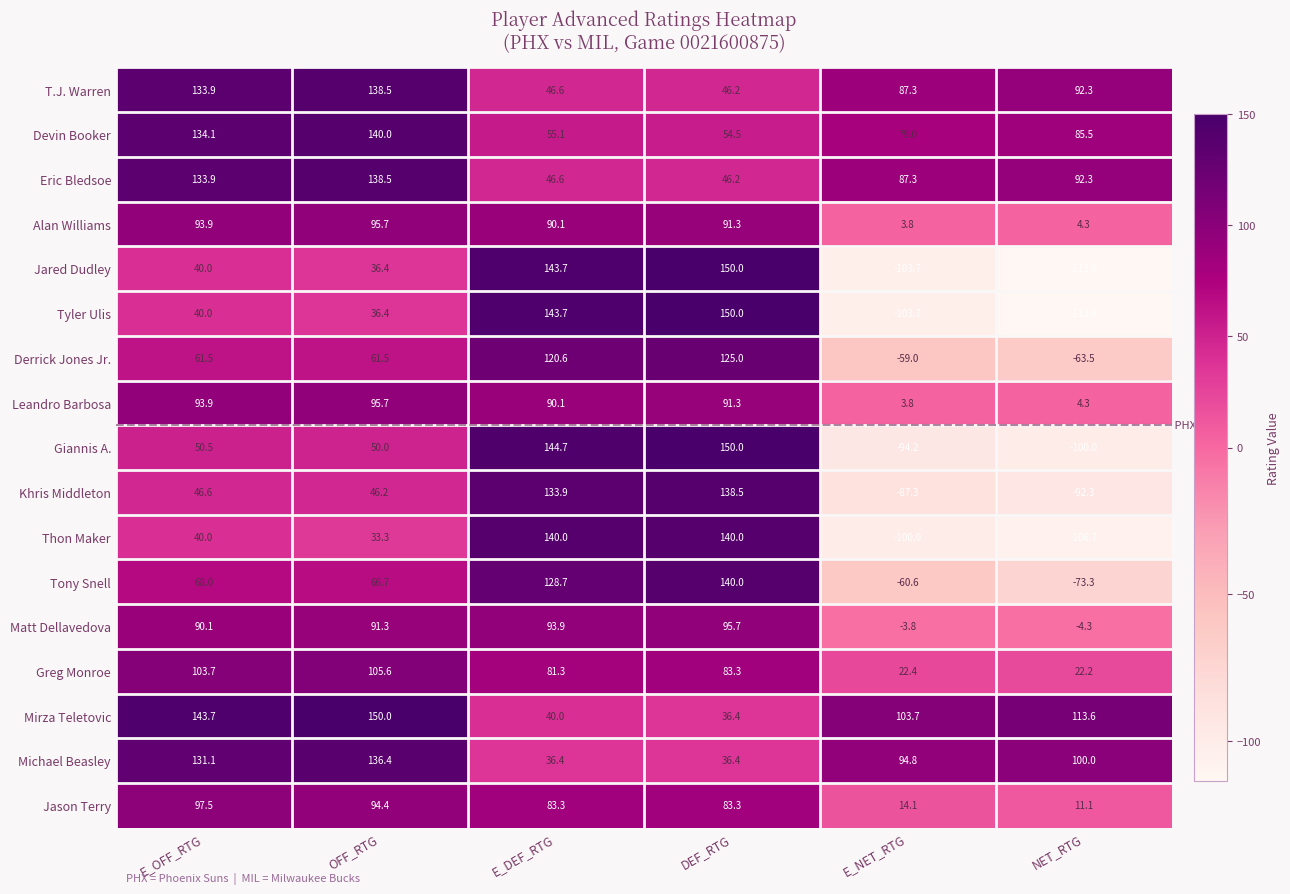

Which label corresponds to the smallest value in the chart?

NET_RTG